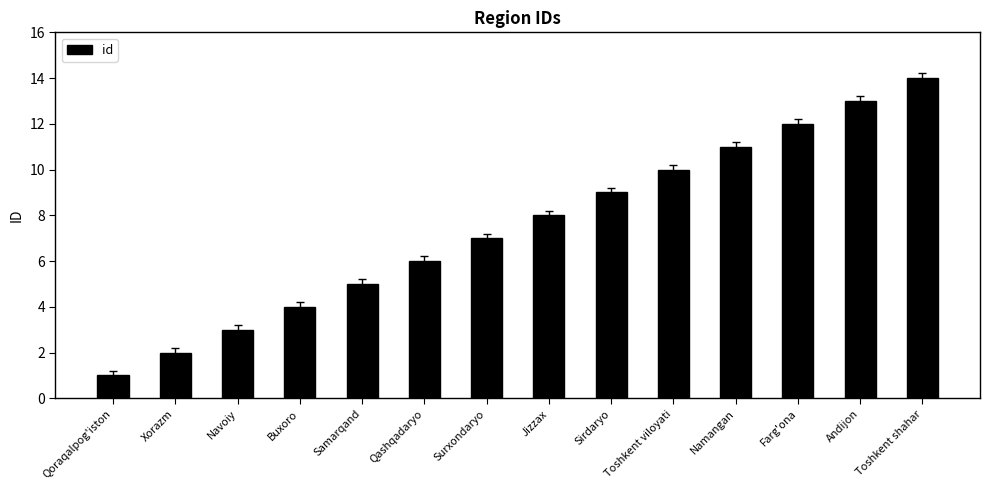

What is the label of the 11th bar from the left?

Namangan